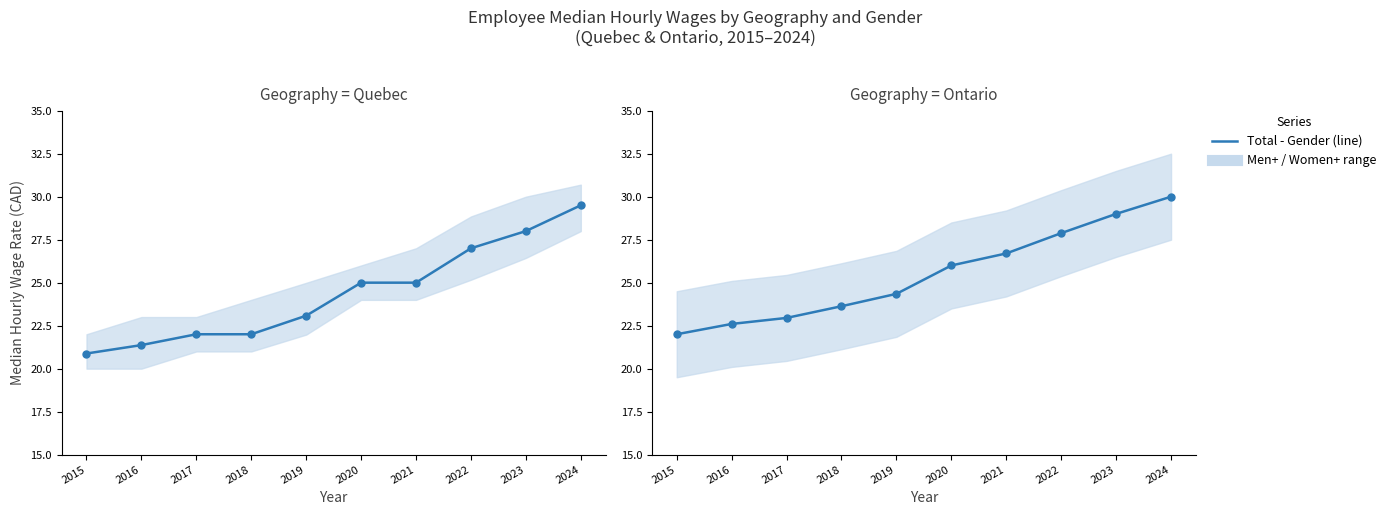

Where does the Ontario - Total series first go above 26?

2021